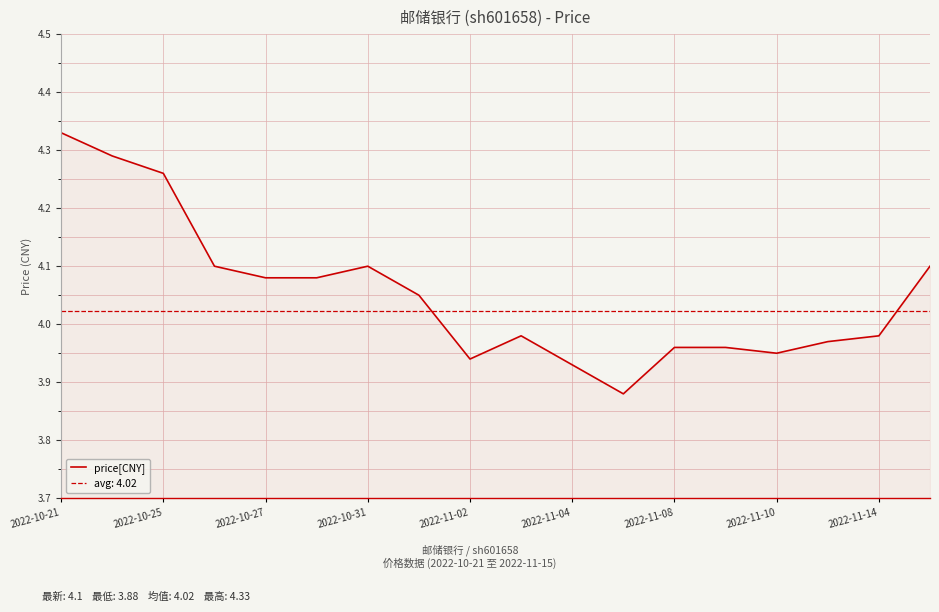

How many lines are shown in the chart?

1